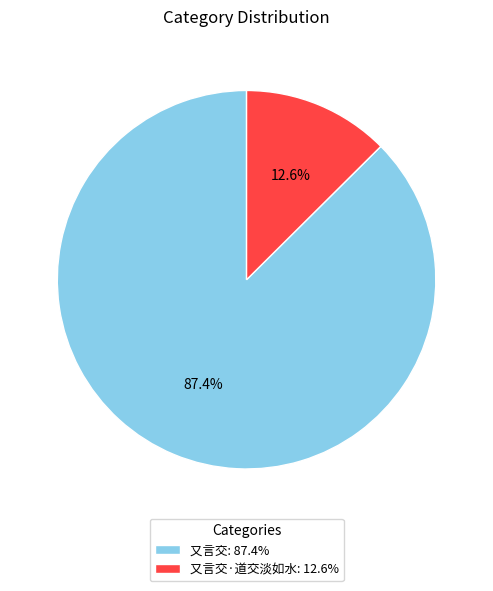

What percentage is NOT represented by 又言交: 87.4%?

12.6%